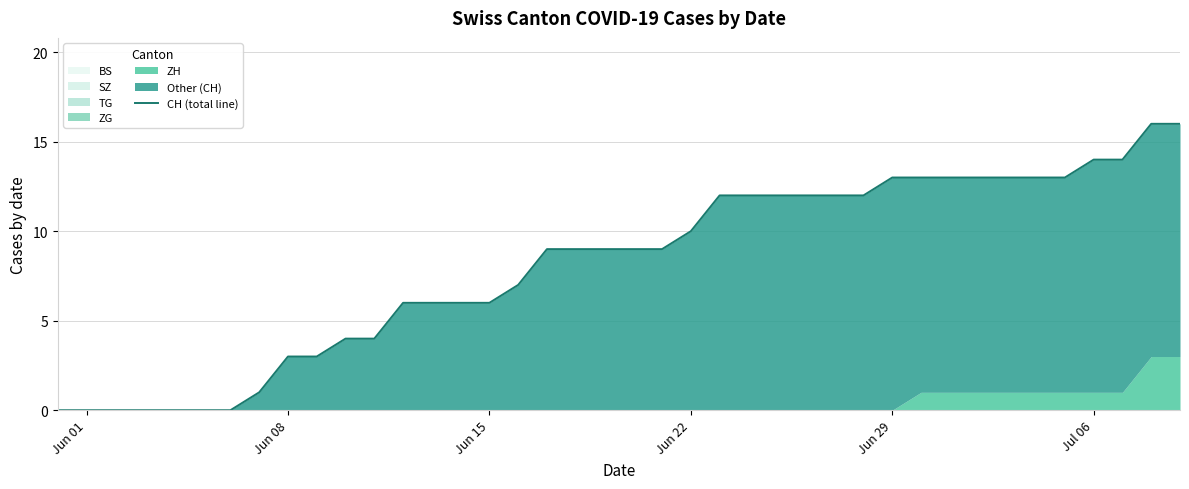

The value at Jun 15 is -10. True or false?

False